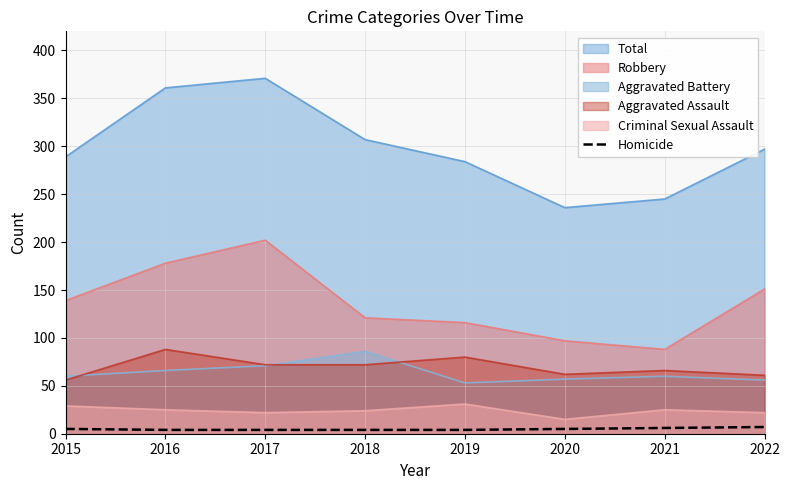

Which series has the widest spread of values?

Total